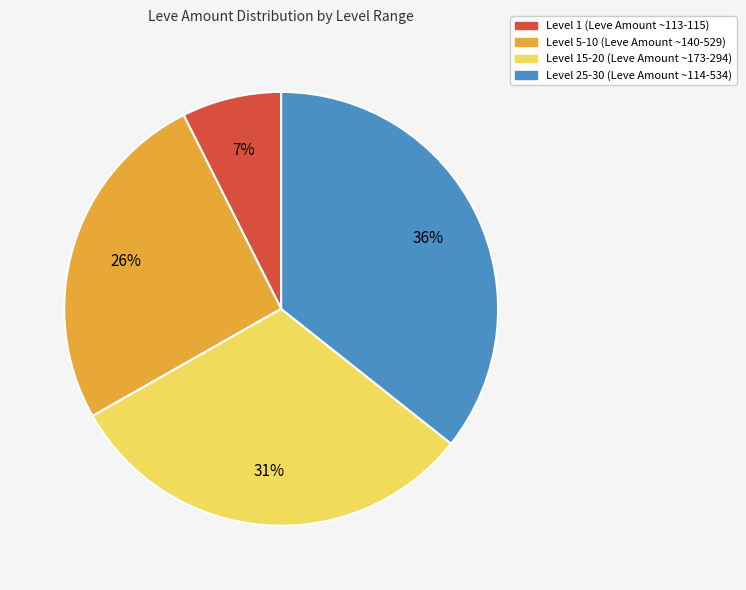

Is there any slice that represents more than half of the pie?

No